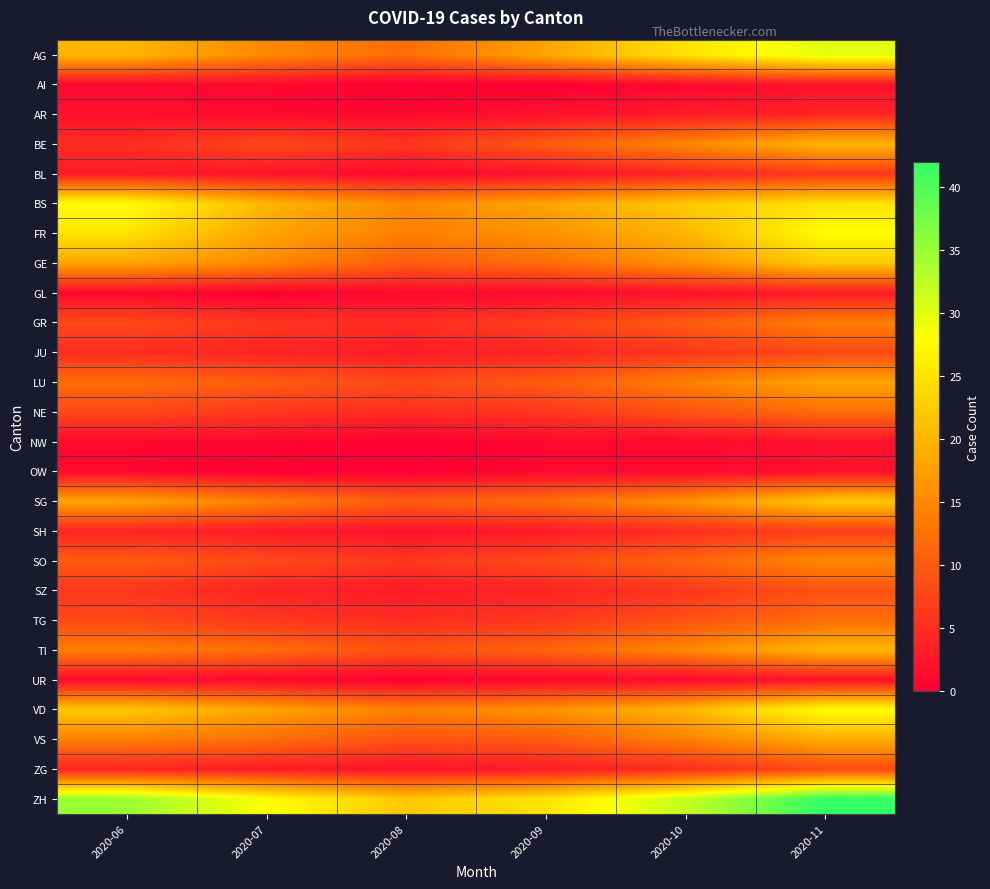

List the series in order of their peak value, lowest first.

AI, NW, OW, UR, GL, AR, BL, SH, JU, ZG, SZ, NE, TG, GR, SO, LU, VS, BE, TI, GE, SG, BS, FR, VD, AG, ZH